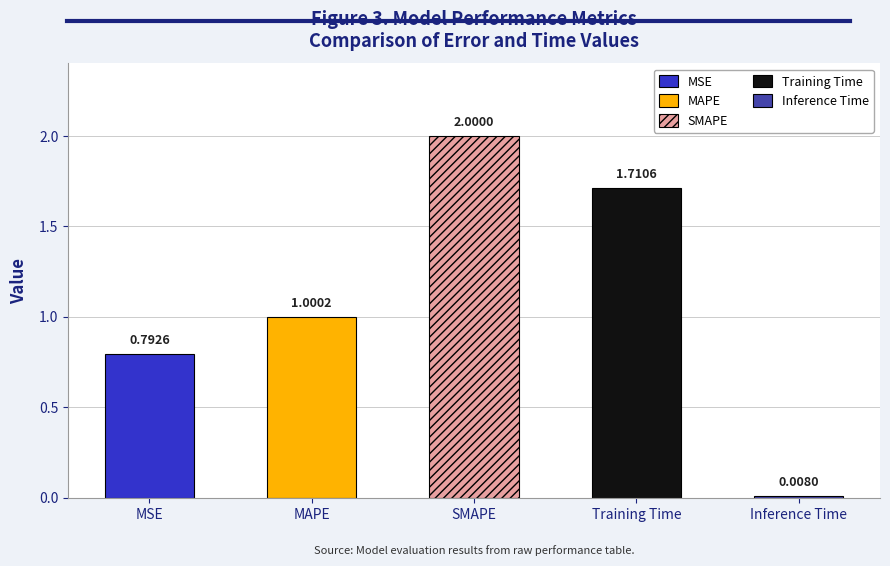

True or false: the data shows 1.0 at MAPE.

True